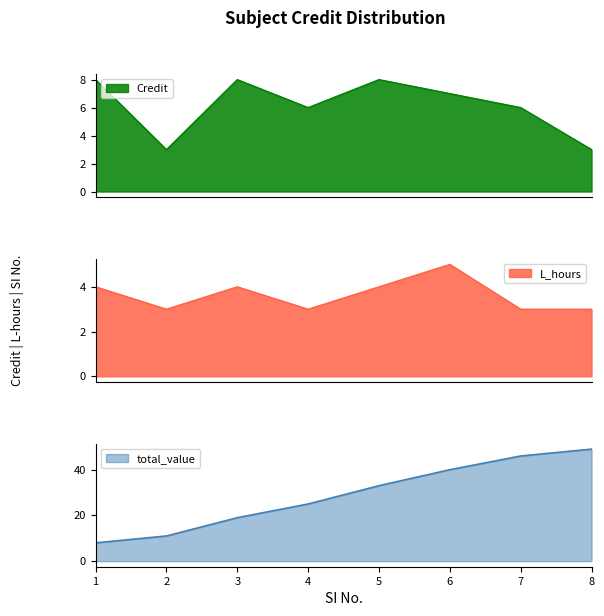

Is it true that total_value equals 19 at 3?

True